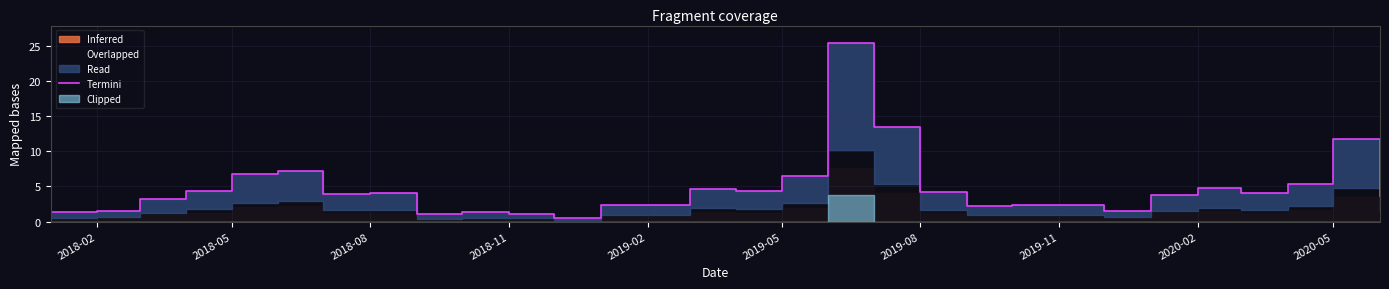

How many data points does each series have?

30